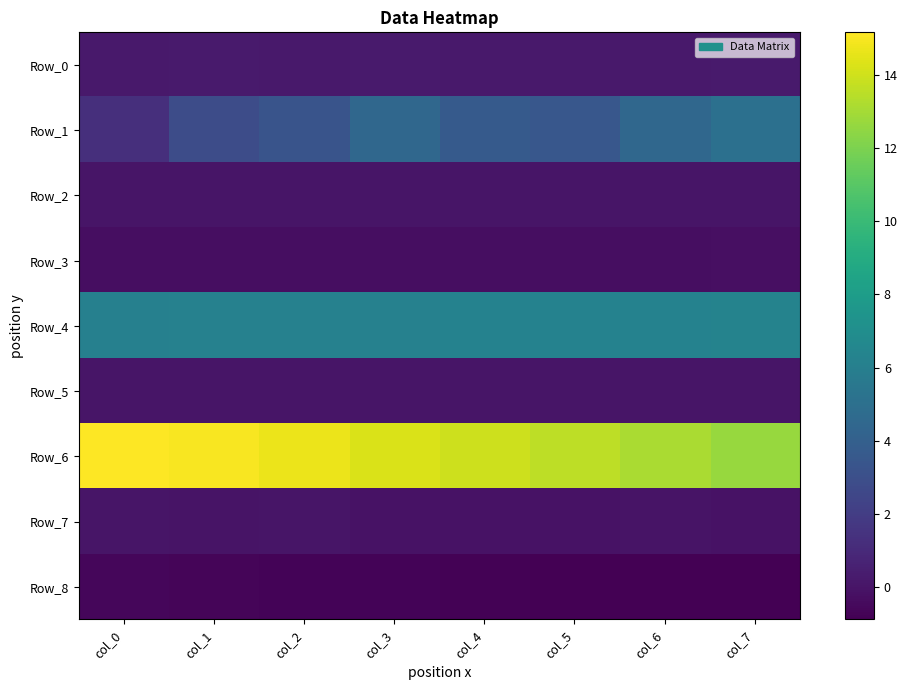

Reading right to left, extract all data points from this chart.

Row_0: col_7=0.2	col_6=0.2	col_5=0.2	col_4=0.2	col_3=0.3	col_2=0.2	col_1=0.3	col_0=0.2
Row_1: col_7=5.0	col_6=4.5	col_5=3.5	col_4=3.7	col_3=4.5	col_2=3.3	col_1=2.8	col_0=1.3
Row_2: col_7=0.0	col_6=0.0	col_5=0.0	col_4=0.0	col_3=0.0	col_2=0.0	col_1=0.0	col_0=0.0
Row_3: col_7=-0.3	col_6=-0.3	col_5=-0.3	col_4=-0.3	col_3=-0.3	col_2=-0.3	col_1=-0.3	col_0=-0.3
Row_4: col_7=6.3	col_6=6.3	col_5=6.2	col_4=6.2	col_3=6.2	col_2=6.2	col_1=6.2	col_0=6.1
Row_5: col_7=0.1	col_6=0.1	col_5=0.1	col_4=0.1	col_3=0.1	col_2=0.1	col_1=0.1	col_0=0.0
Row_6: col_7=12.7	col_6=13.2	col_5=13.6	col_4=13.9	col_3=14.3	col_2=14.7	col_1=15.0	col_0=15.2
Row_7: col_7=-0.1	col_6=-0.1	col_5=-0.1	col_4=-0.1	col_3=-0.1	col_2=-0.0	col_1=-0.0	col_0=0.0
Row_8: col_7=-0.9	col_6=-0.9	col_5=-0.8	col_4=-0.8	col_3=-0.7	col_2=-0.7	col_1=-0.7	col_0=-0.6